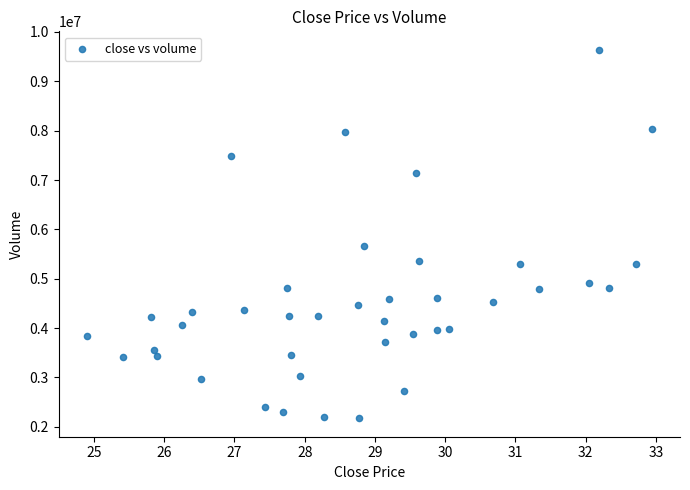

What is the range of Y values (max minus min)?

7465667